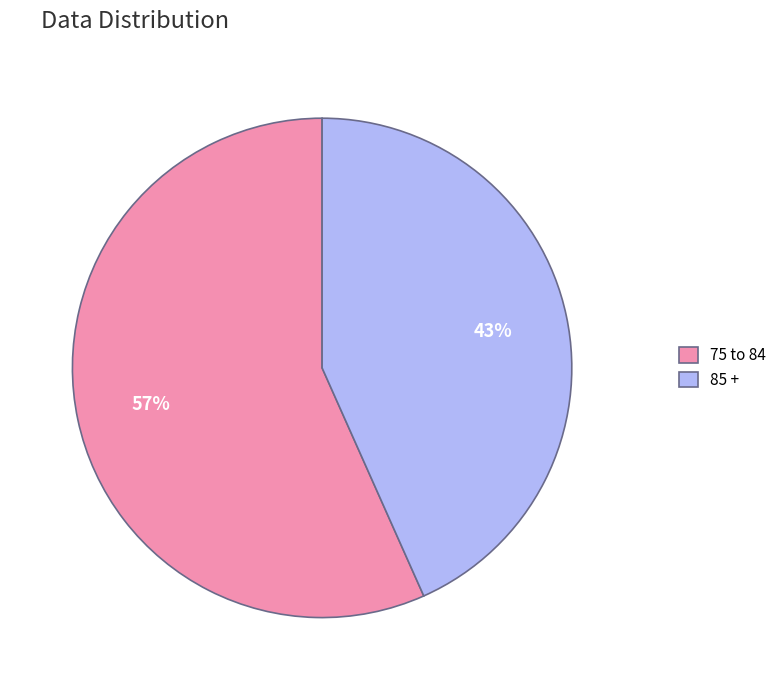

How many segments does this pie chart have?

2